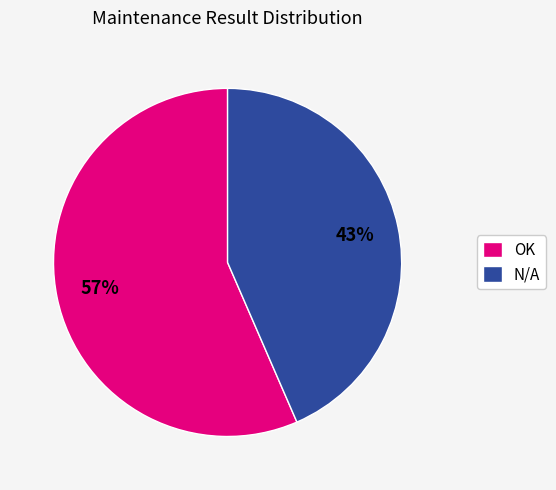

Rank the categories by value from lowest to highest.

N/A, OK